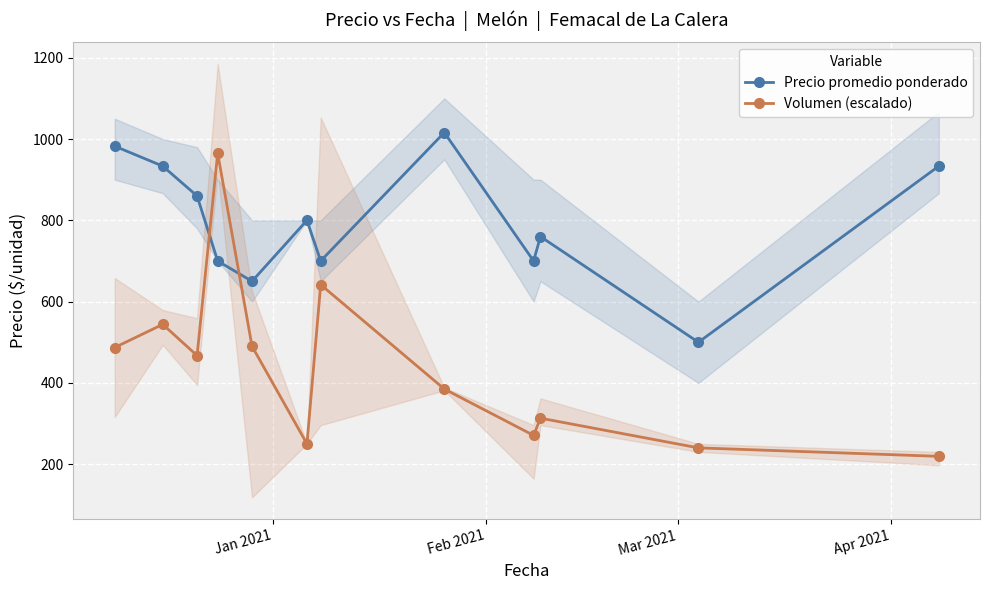

How many lines are shown in the chart?

2